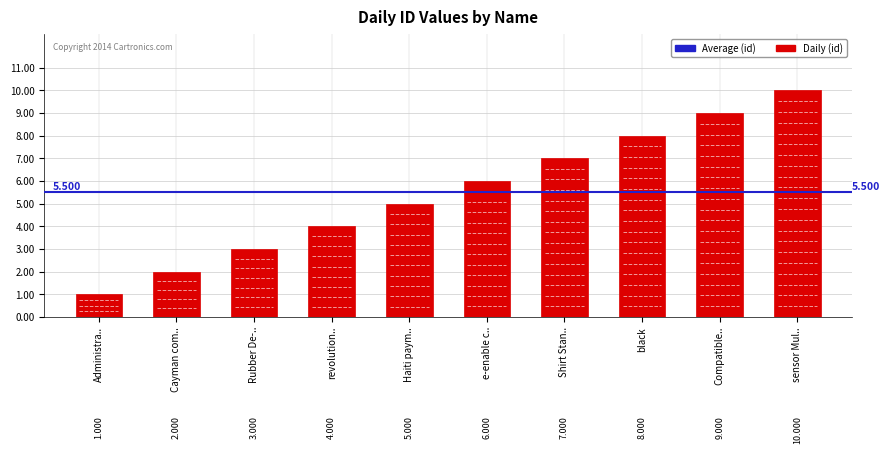

What is the label of the 6th bar from the left?

e-enable c..